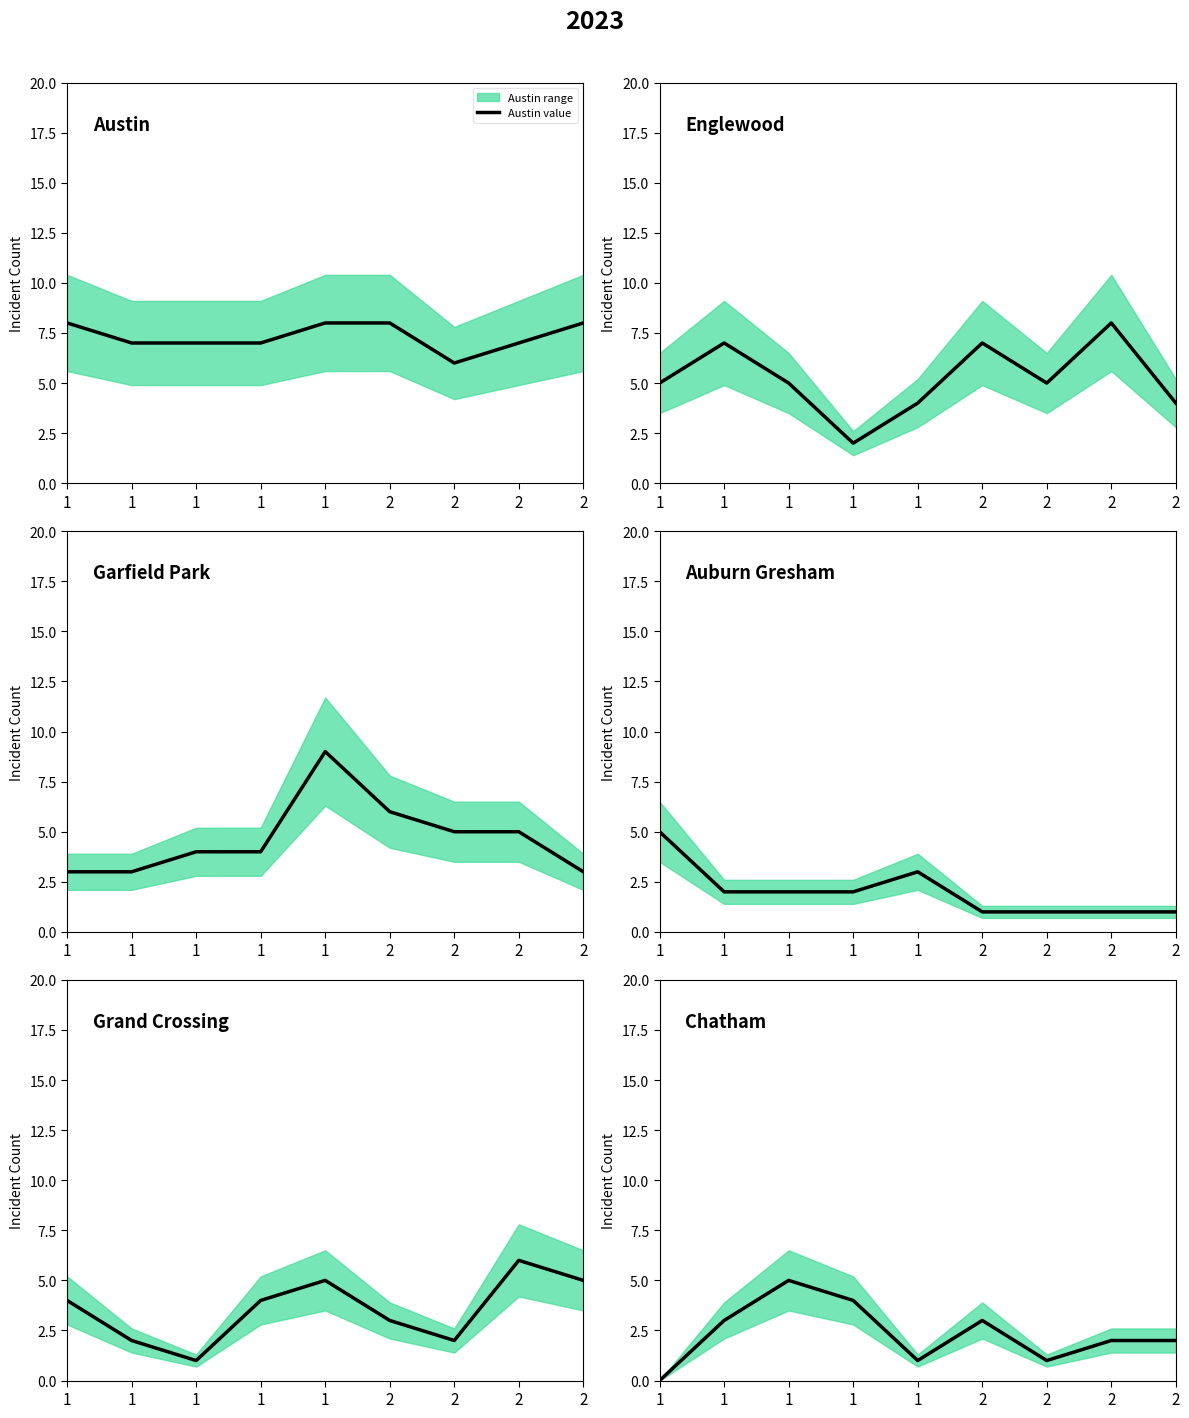

The value of Chatham value at 1 is 1. True or false?

False